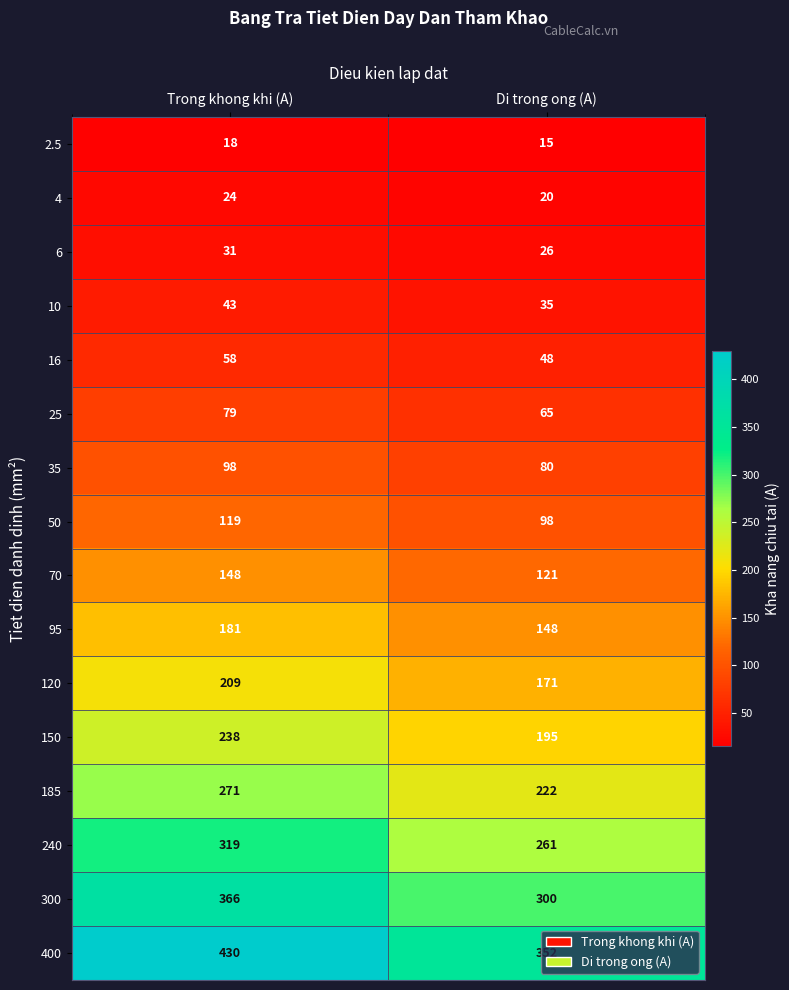

List the series in order of their peak value, lowest first.

2.5, 4, 6, 10, 16, 25, 35, 50, 70, 95, 120, 150, 185, 240, 300, 400